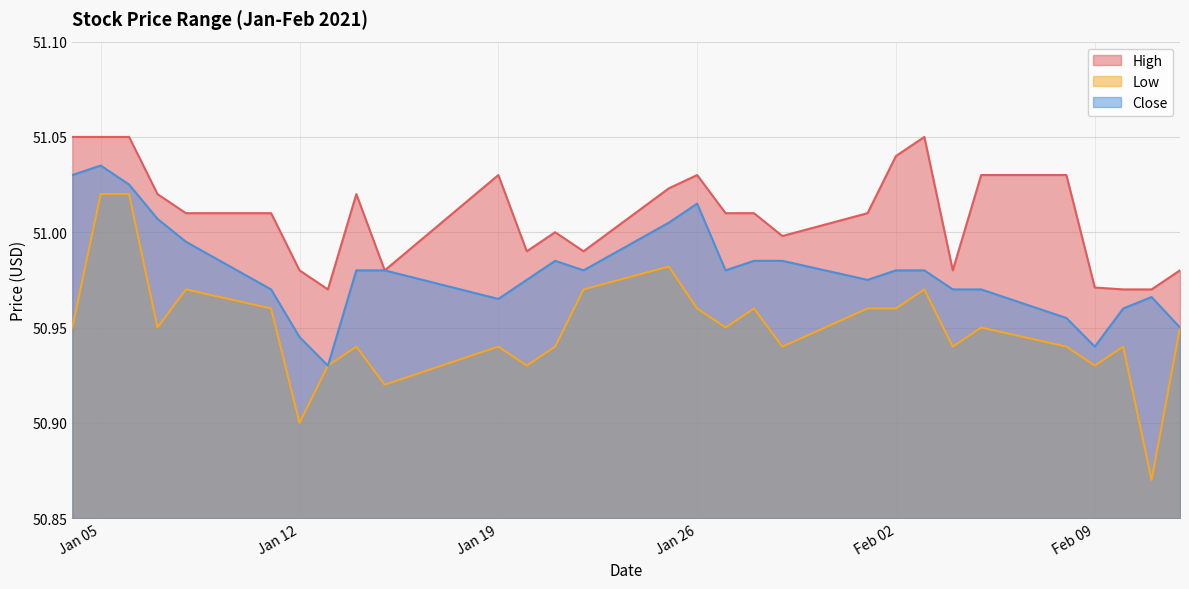

What is the total value across all series at 2021-01-11?

152.9